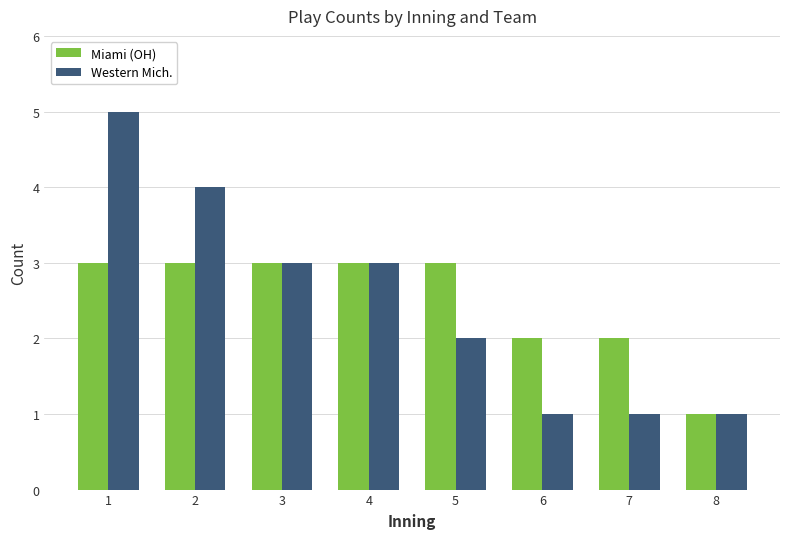

Reading right to left, list all the values displayed in this chart.

Miami (OH): 1	2	2	3	3	3	3	3
Western Mich.: 1	1	1	2	3	3	4	5